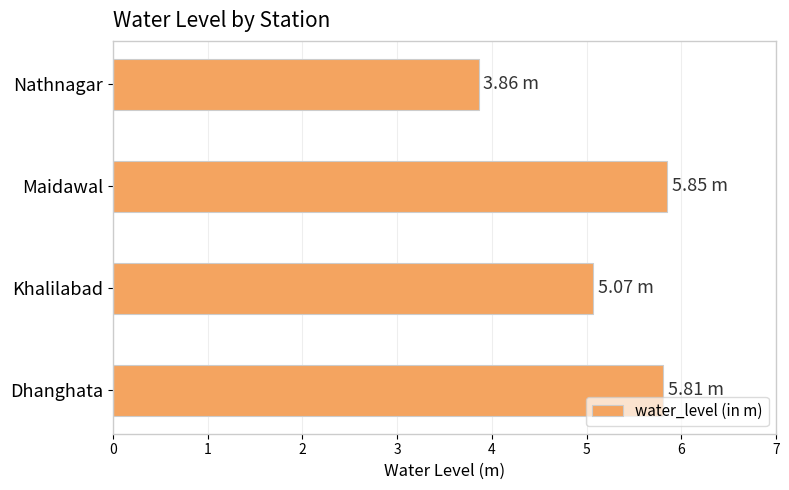

What is the difference between the values at Khalilabad and Nathnagar?

1.2